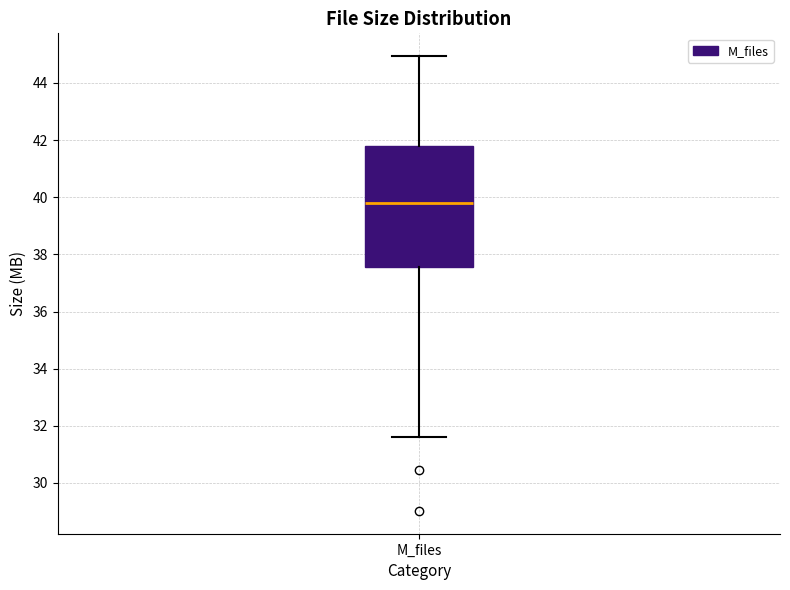

Where is the lower edge of the box for M_files on the y-axis? The values are not printed on the chart, so give them approximately, as read against the axis.

37.6